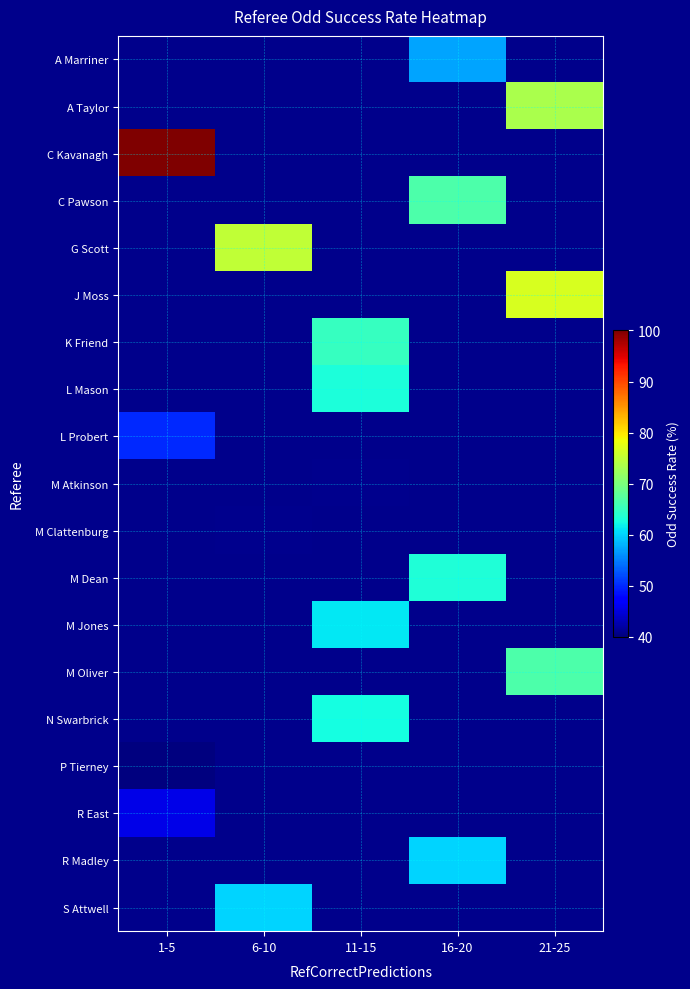

Which label corresponds to the smallest value in the chart?

1-5